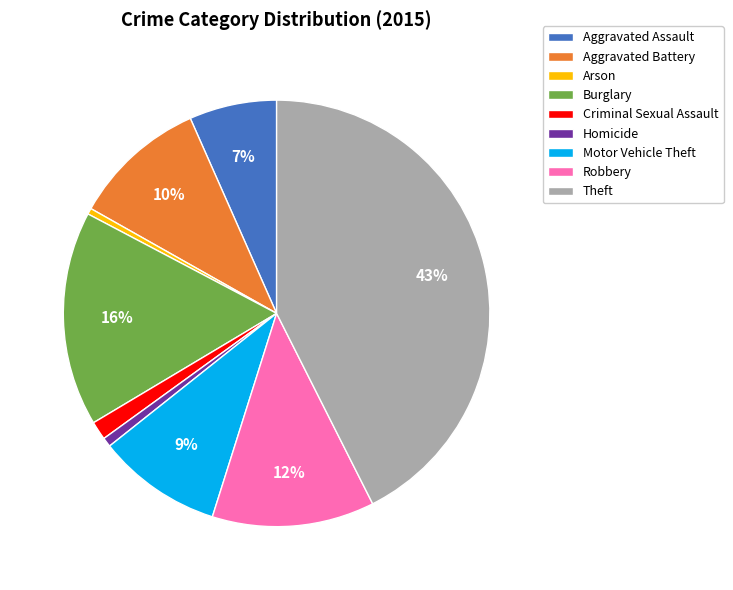

To the nearest percent, what is the combined percentage of Homicide and Motor Vehicle Theft?

10%